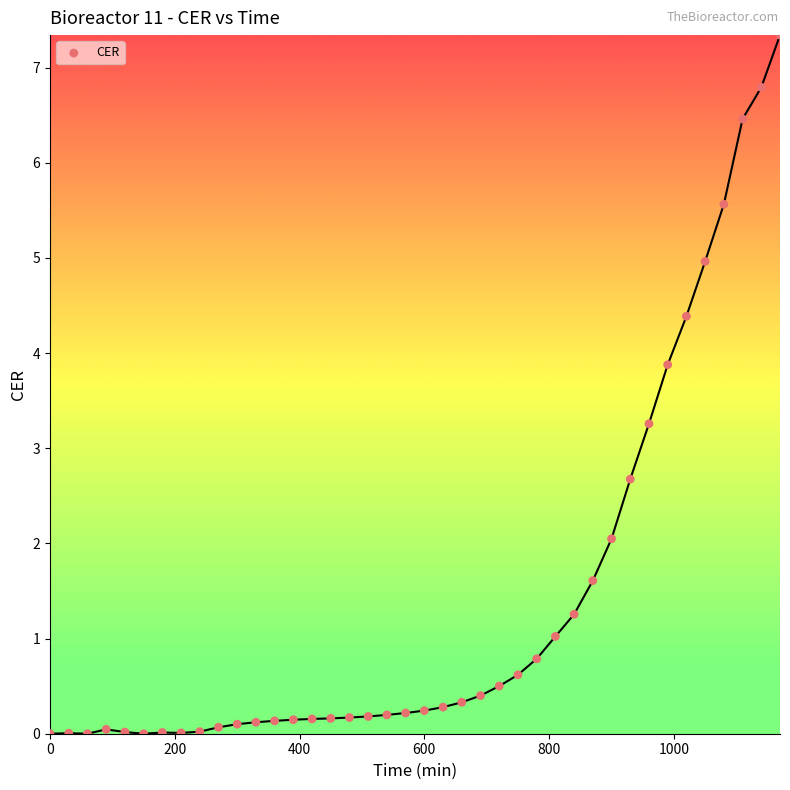

What is the range of X values (max minus min)?

1170.0